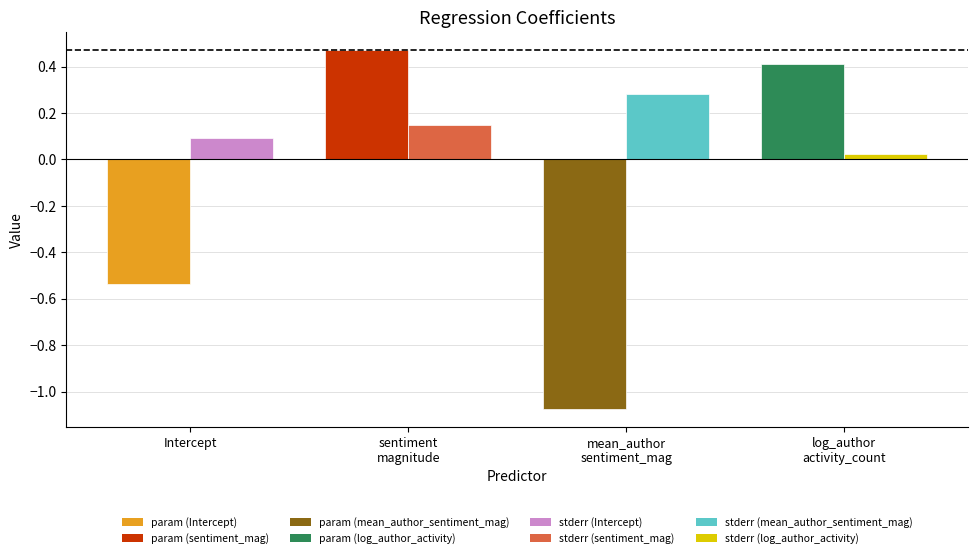

What value does the param series have at log_author_all_activity_count?

0.4